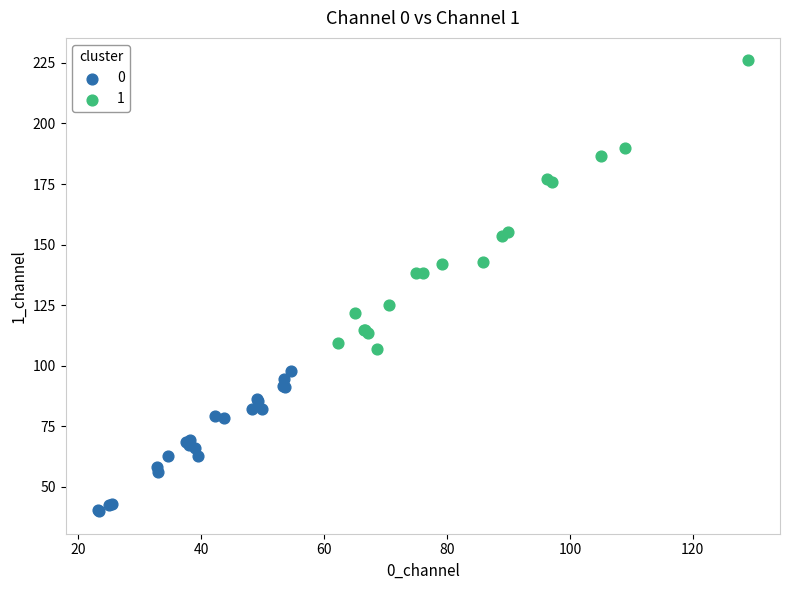

Which series contains the lowest Y value?

0